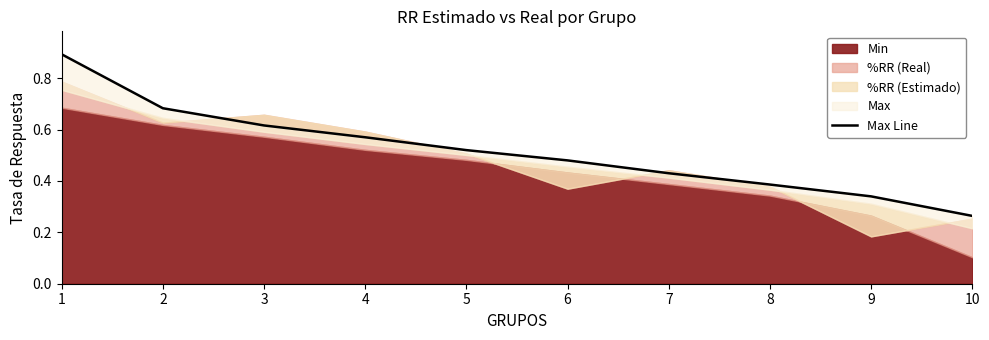

What is the maximum value shown in the chart?

0.9